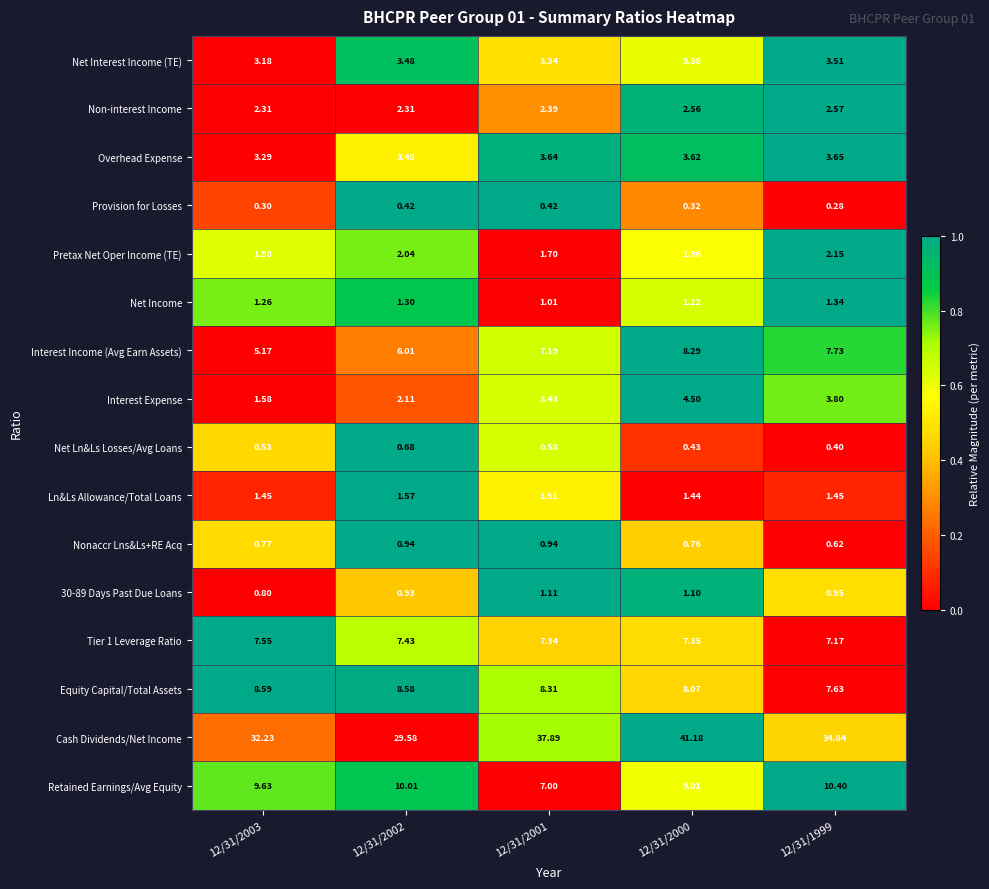

Which series has the largest total across all categories?

Cash Dividends/Net Income